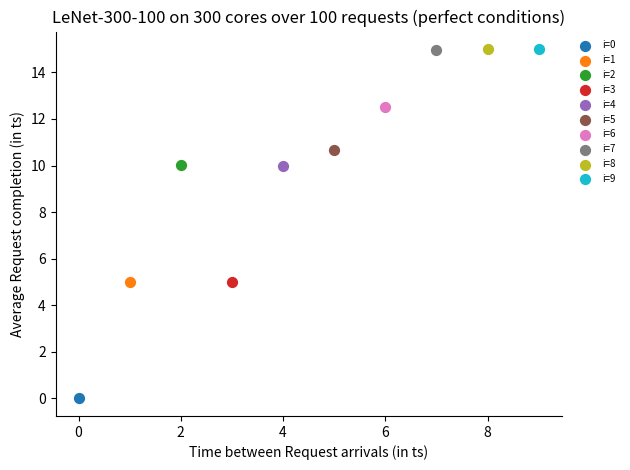

What are all the series names shown in the legend?

i=0, i=1, i=2, i=3, i=4, i=5, i=6, i=7, i=8, i=9